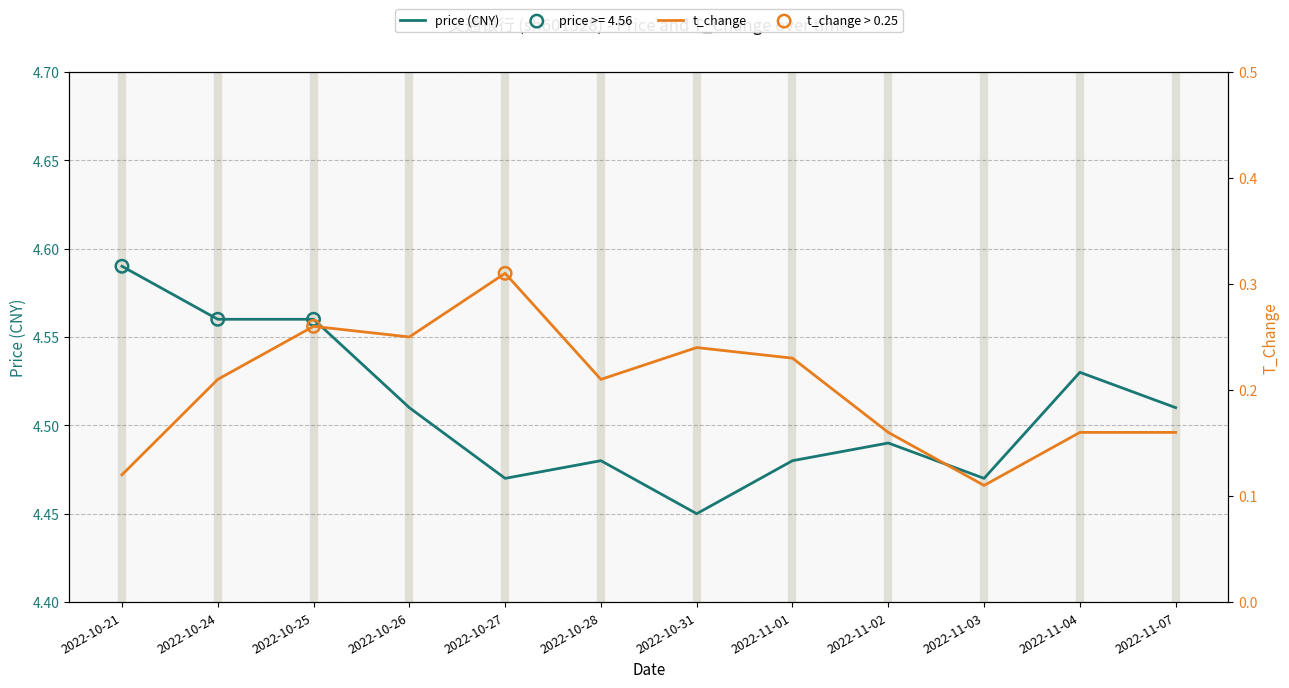

Which series has the largest Y range (max minus min)?

t_change